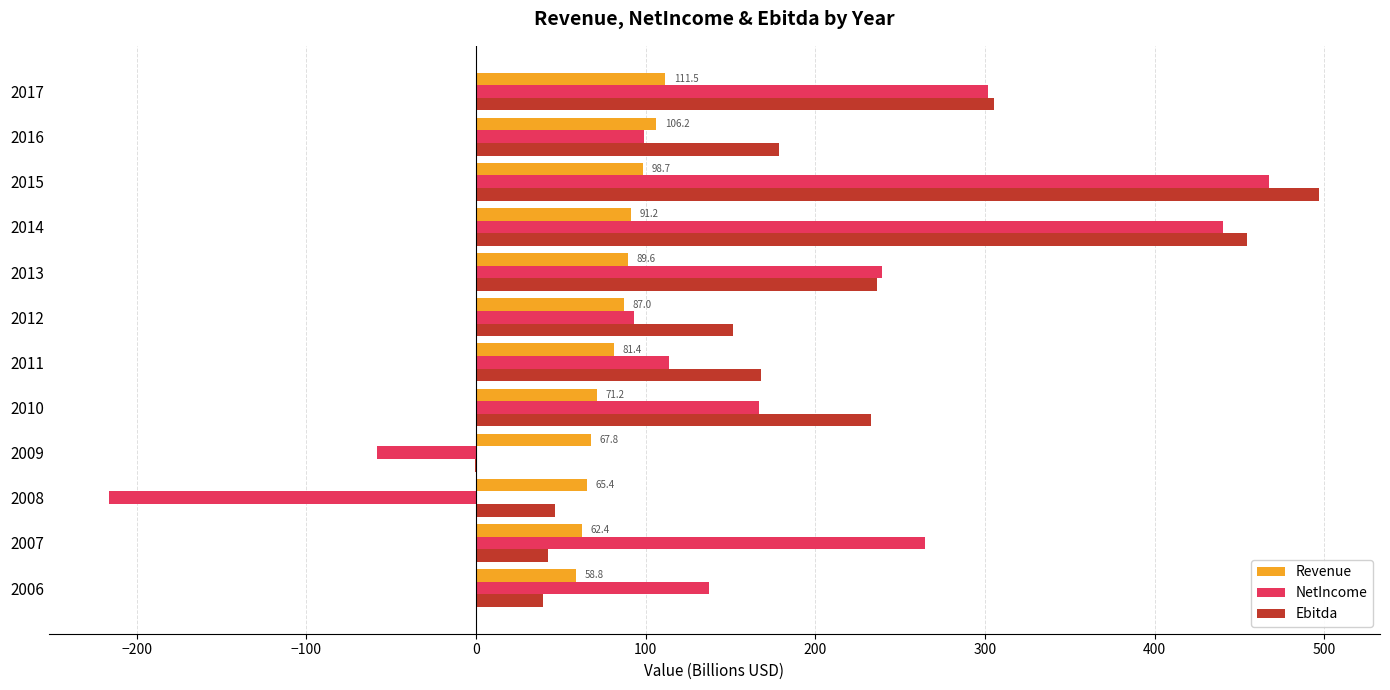

Which category has the highest value in the NetIncome series?

2015